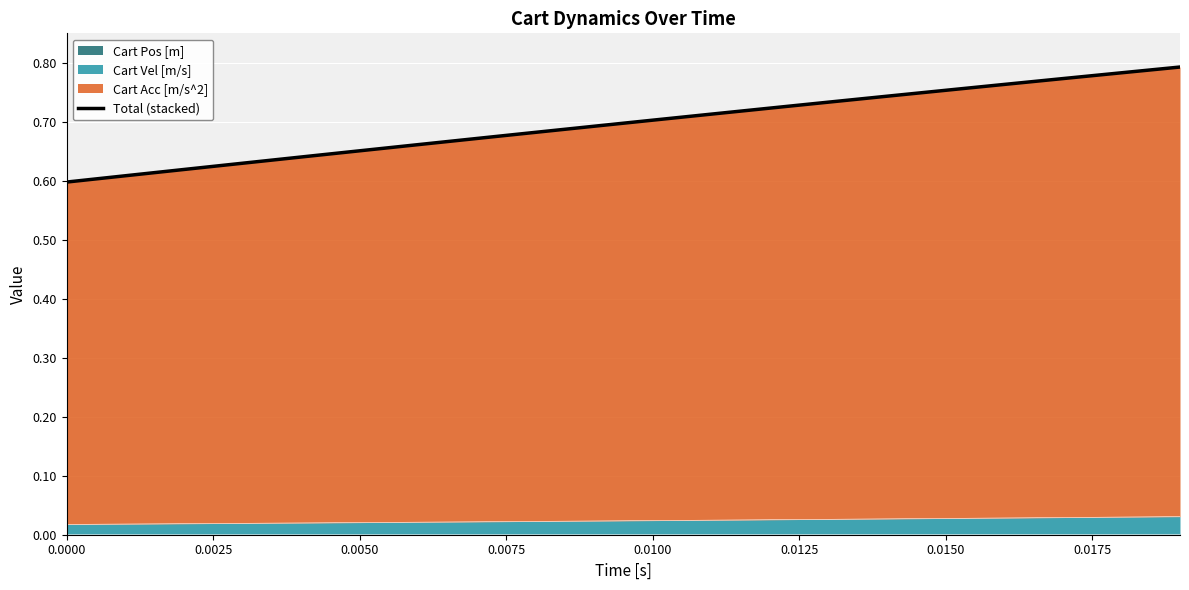

Reading right to left, list all the values displayed in this chart.

0.8	0.8	0.8	0.8	0.8	0.7	0.7	0.7	0.7	0.7	0.7	0.7	0.7	0.7	0.7	0.6	0.6	0.6	0.6	0.6